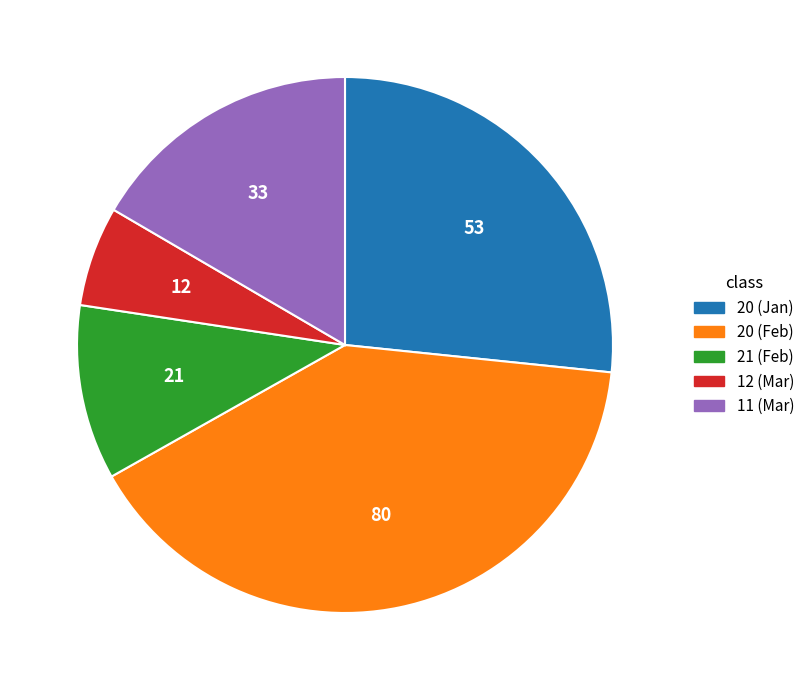

Is there any slice that represents more than half of the pie?

No